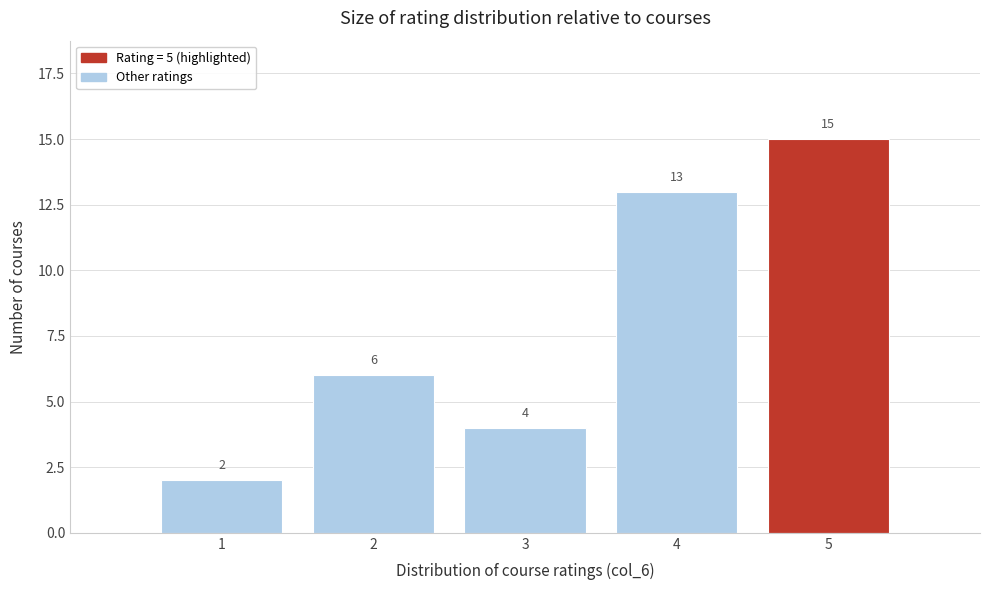

Reading left to right, transcribe all the data shown in this chart.

2	6	4	13	15